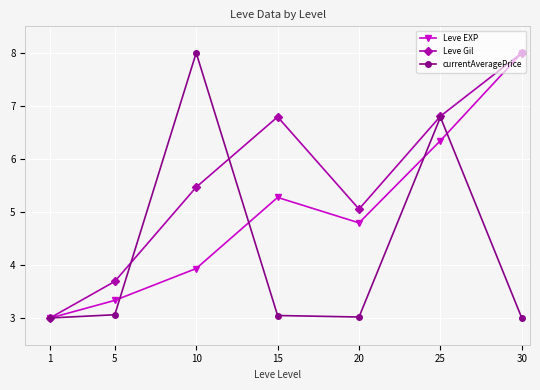

At which label is Leve Gil closest to 5?

20